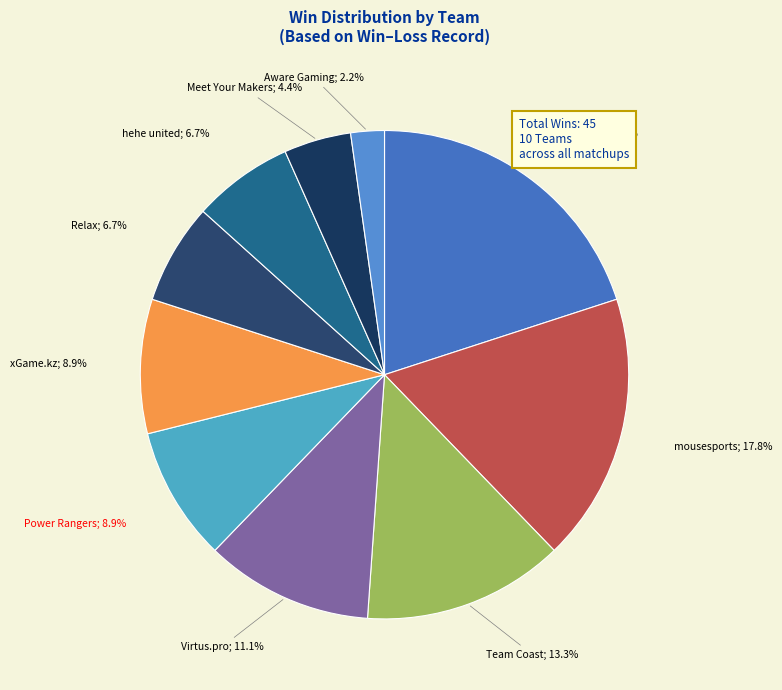

Is there any slice that represents more than half of the pie?

No